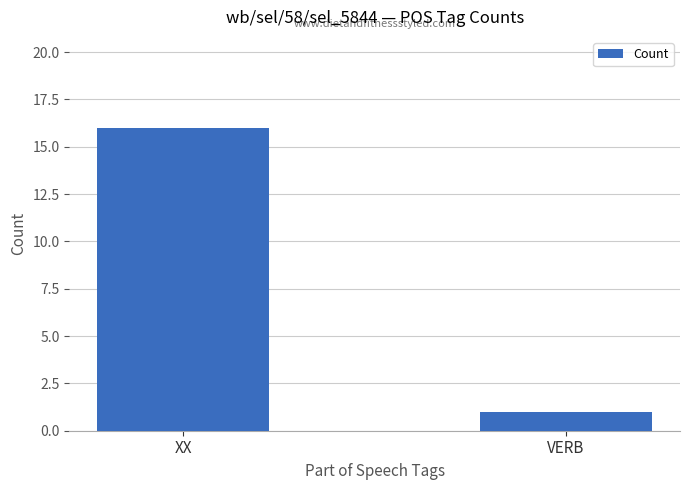

What is the label of the 1st bar from the right?

VERB